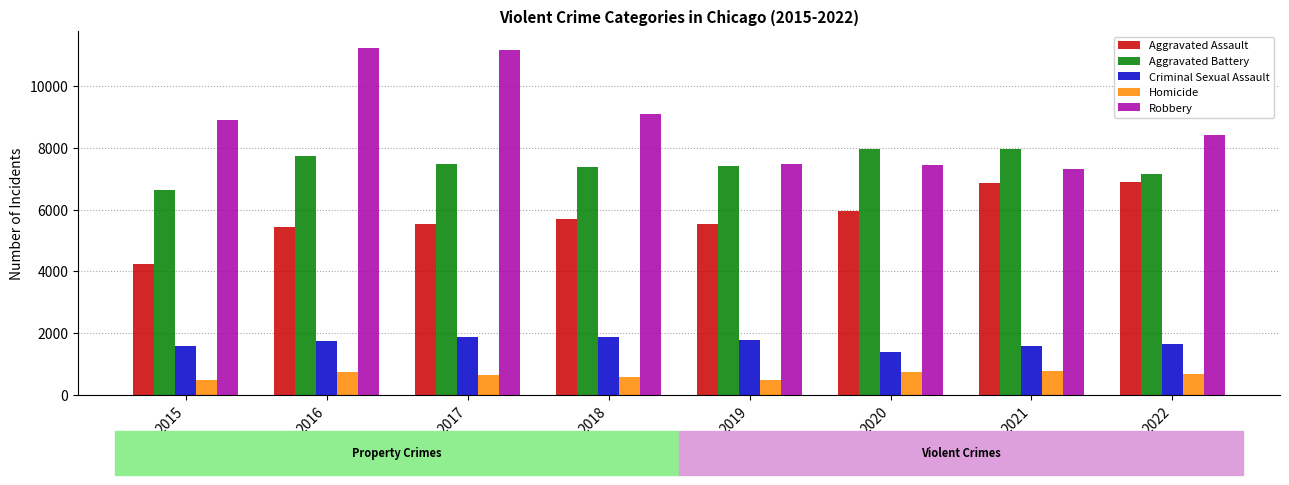

What is the difference between the highest and lowest values at 2021?

7199